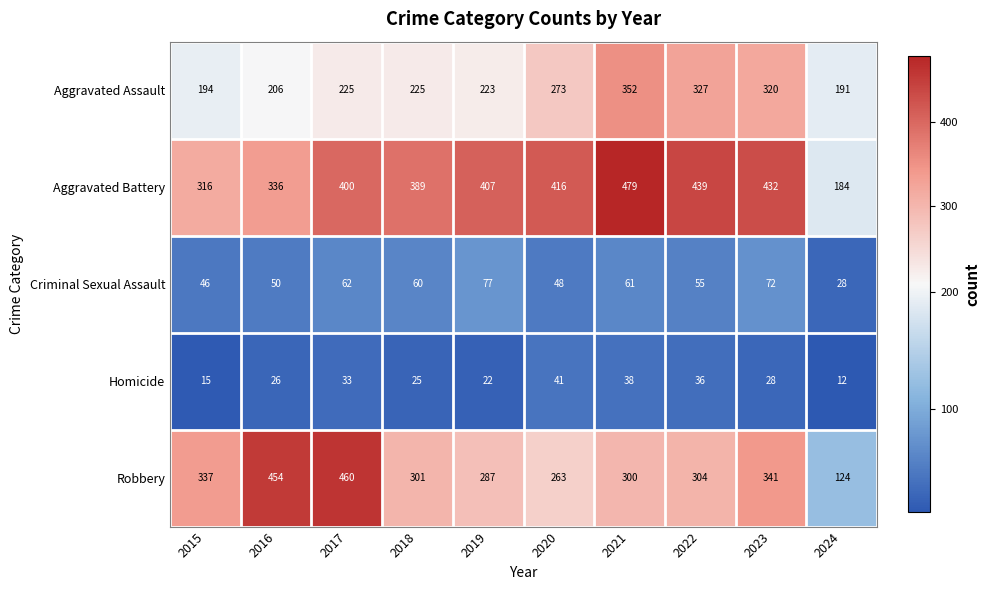

Which series has the largest total across all categories?

Aggravated Battery